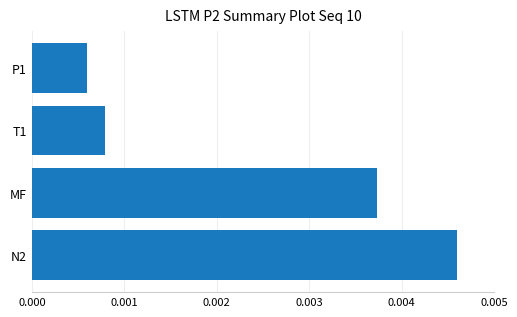

How many distinct data groups are displayed?

1